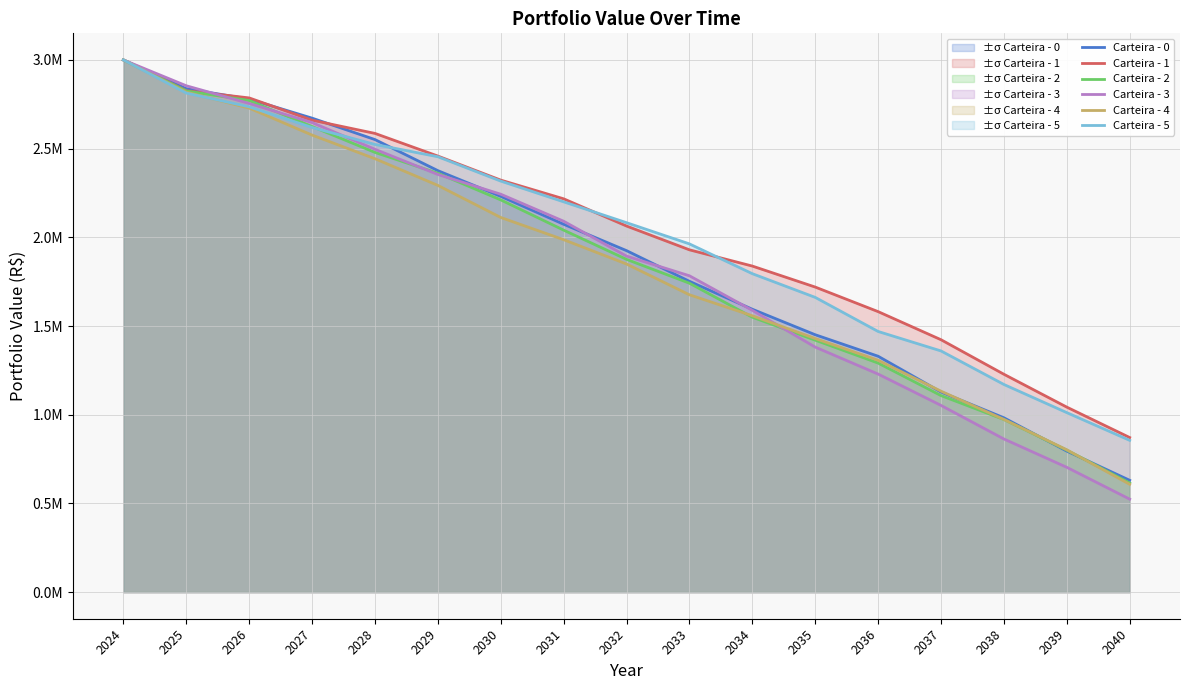

At which category does the chart reach its minimum across all series?

2040